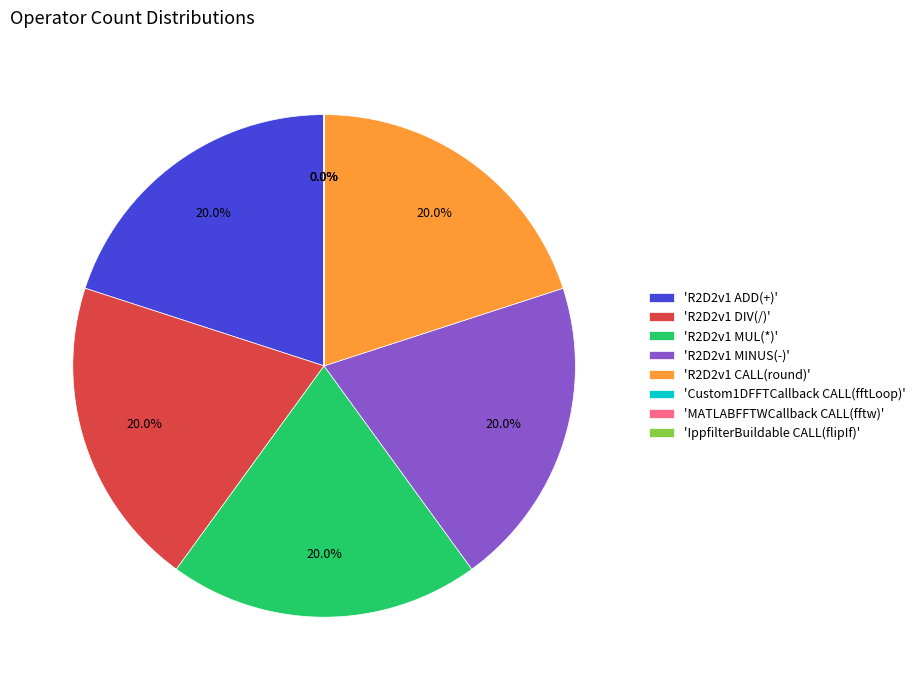

Does 'R2D2v1 DIV(/)' account for over 50% of the chart?

No